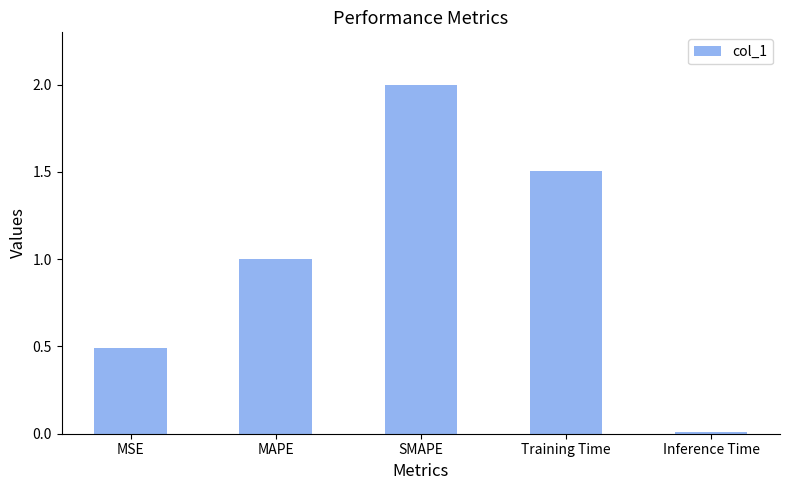

What is the change in value from MSE to MAPE?

+0.5